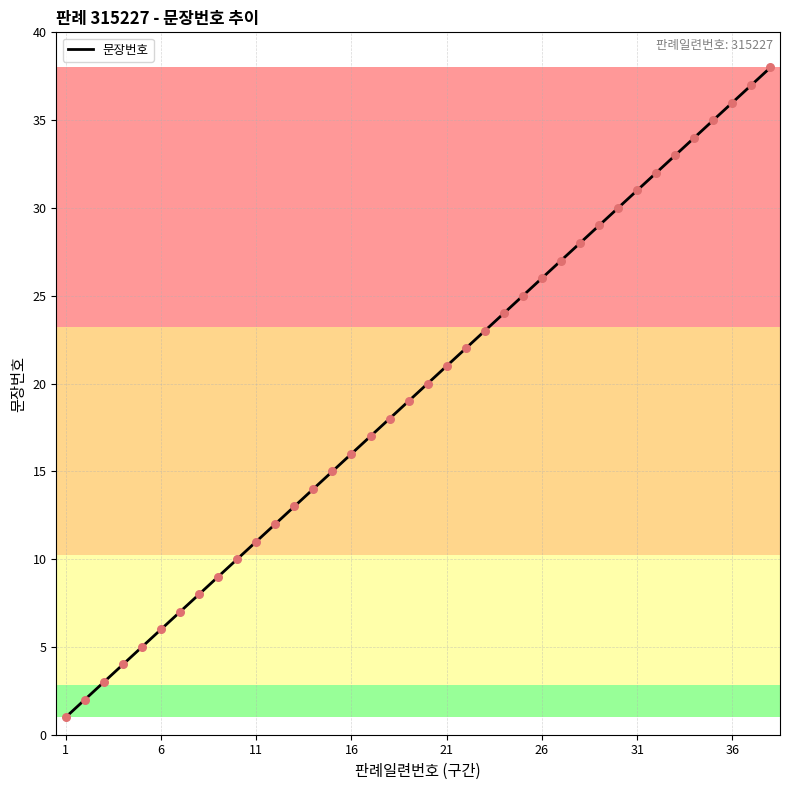

What is the difference between the maximum and minimum values?

37